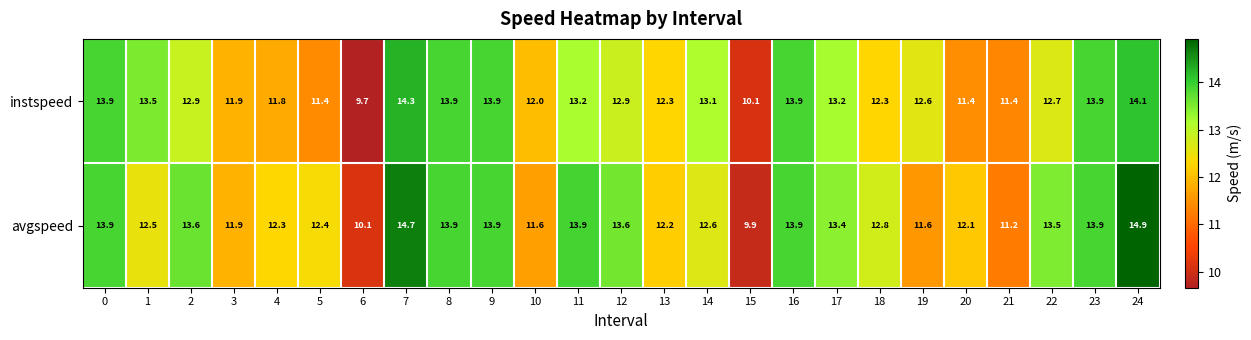

Which series has the largest range (max minus min)?

avgspeed